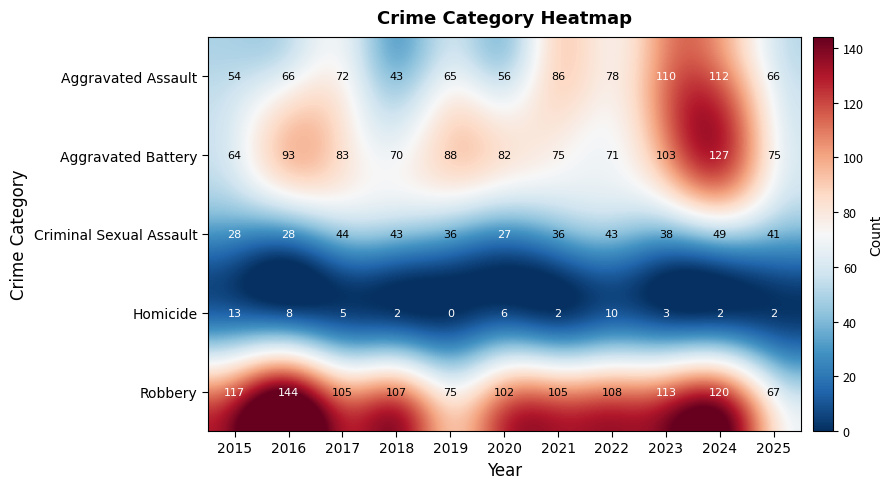

At which label does Homicide reach its minimum?

2019